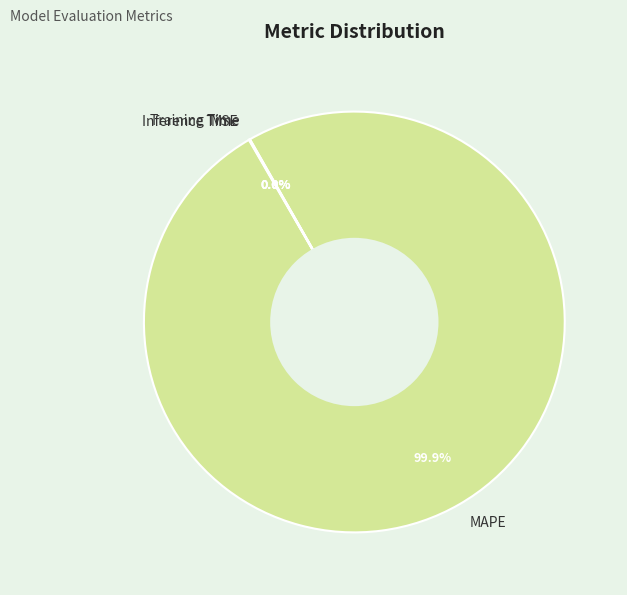

Is there any slice that represents more than half of the pie?

Yes